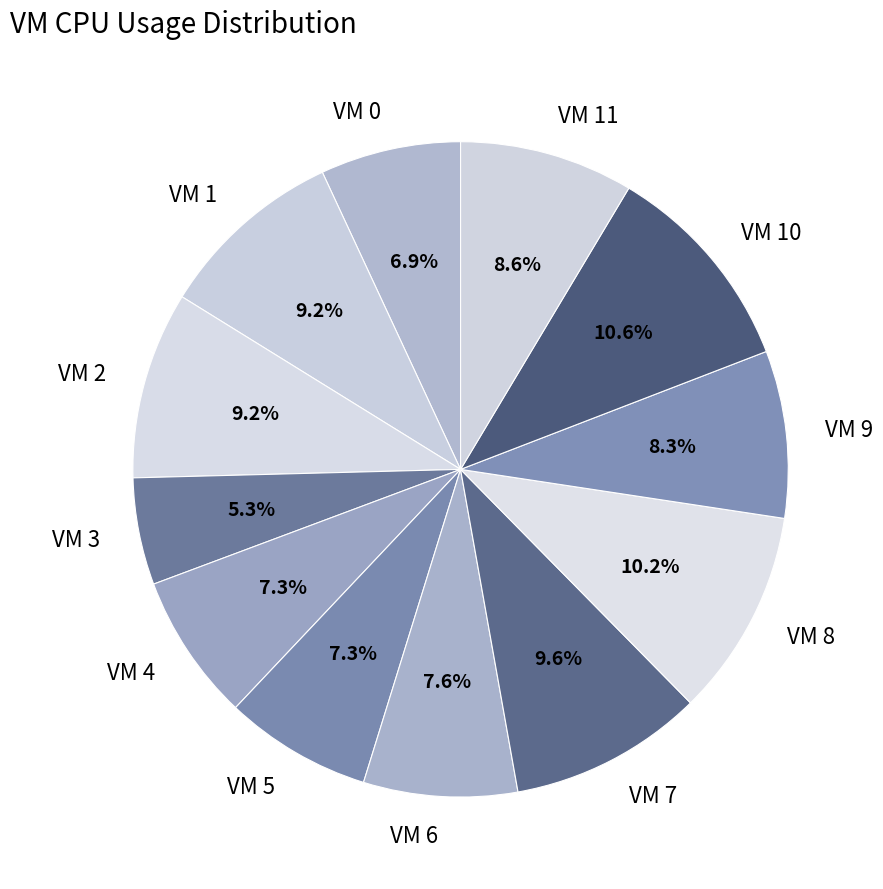

Is there any slice that represents more than half of the pie?

No